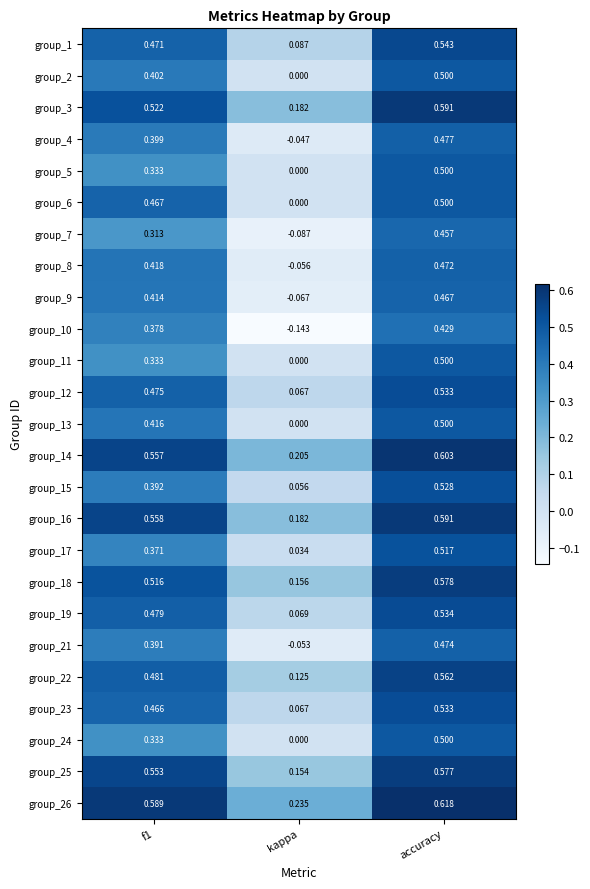

At which category is the sum across all series the highest?

accuracy